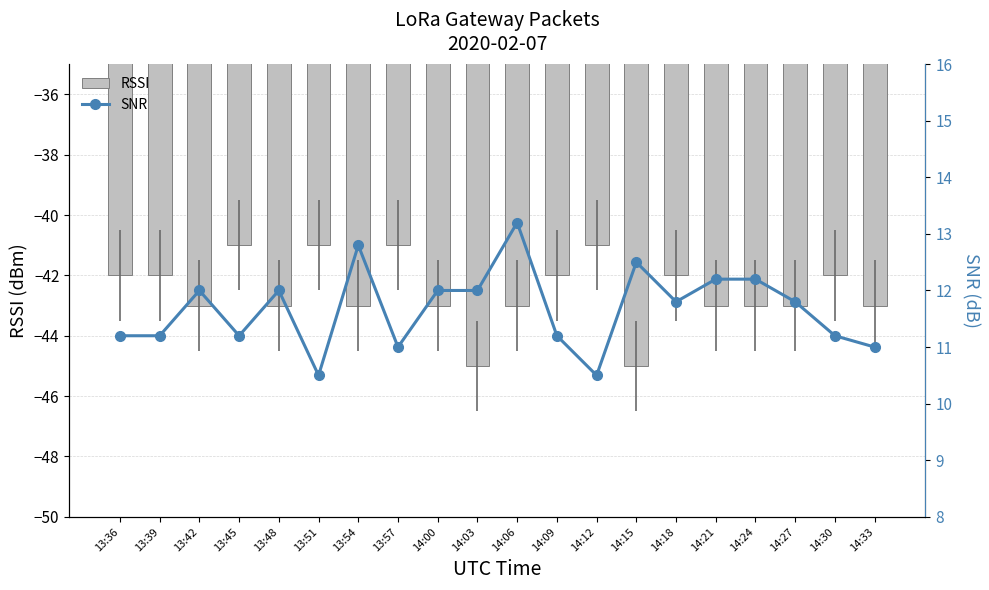

What are all the series names shown in the legend?

RSSI, SNR